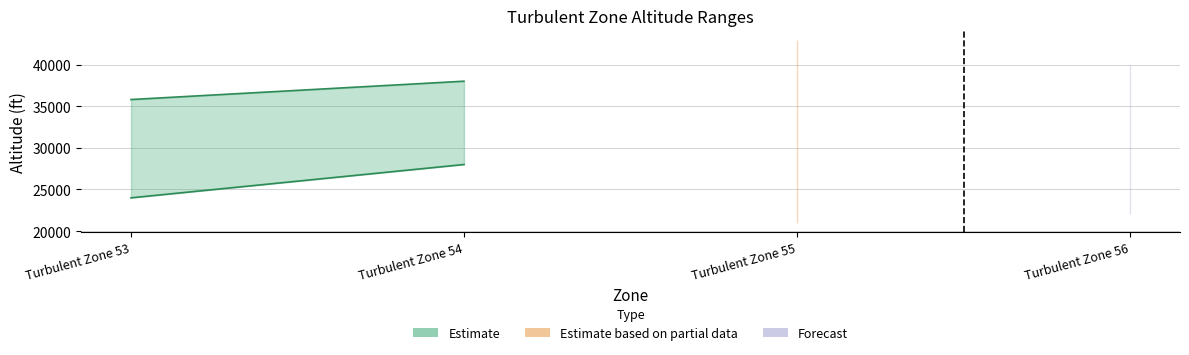

True or false: UpperBound and LowerBound cross at least once.

False